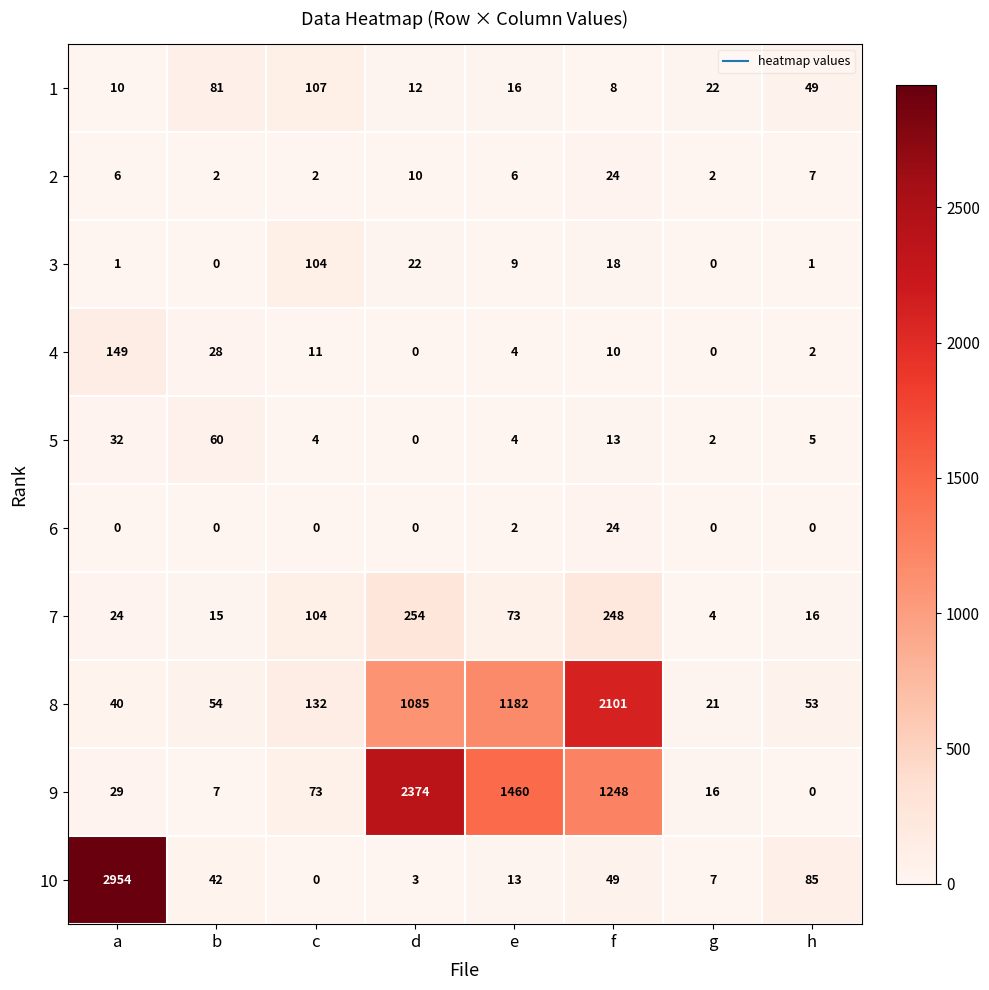

Which category has the highest value in the 4 series?

a